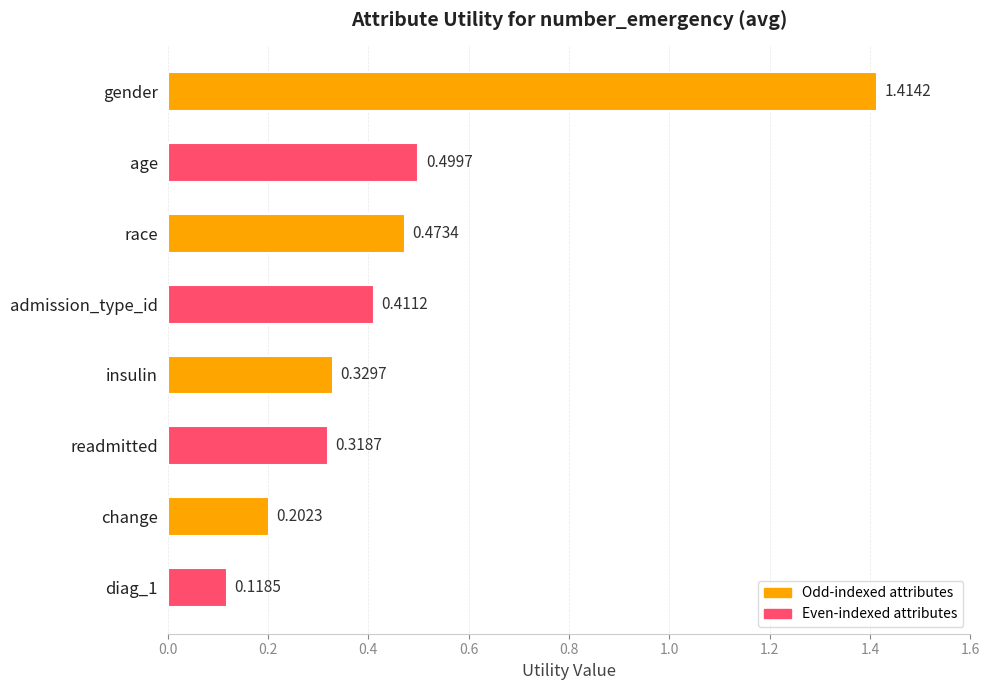

List the labels in order of value, smallest first.

diag_1, change, readmitted, insulin, admission_type_id, race, age, gender